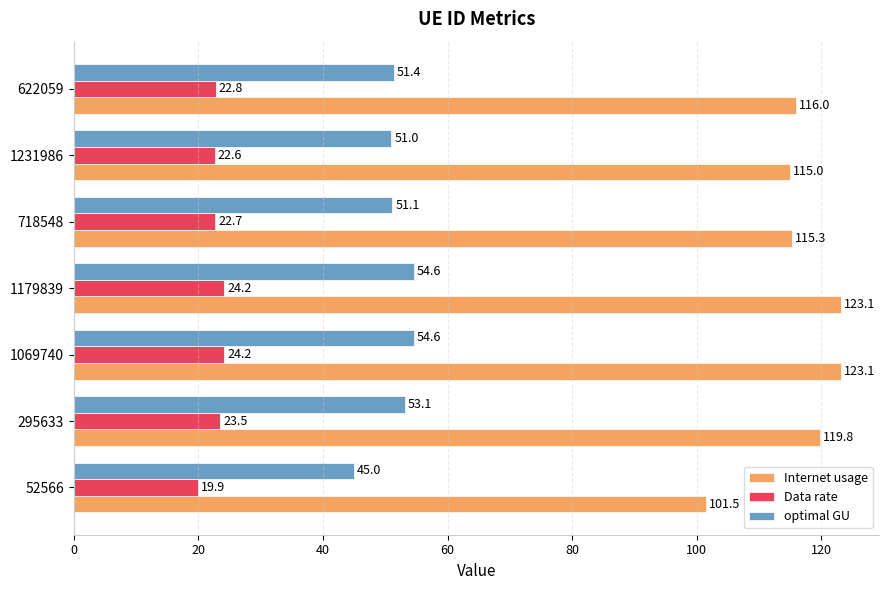

Which series has the largest total across all categories?

Internet usage